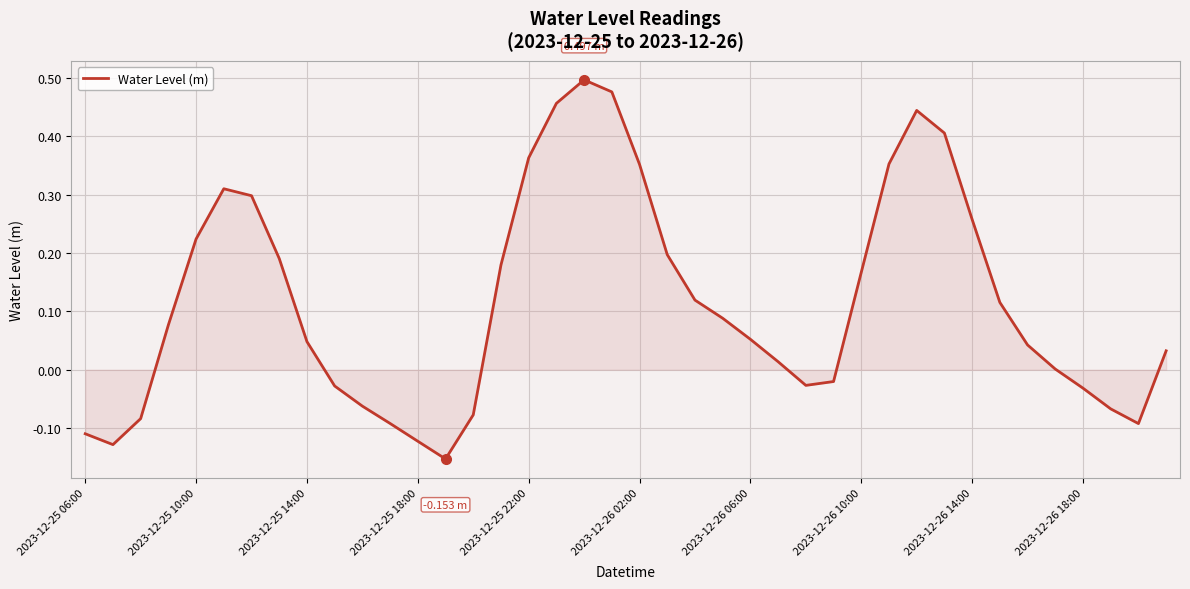

How many interior local peaks (higher than both neighbors) does the data have?

3